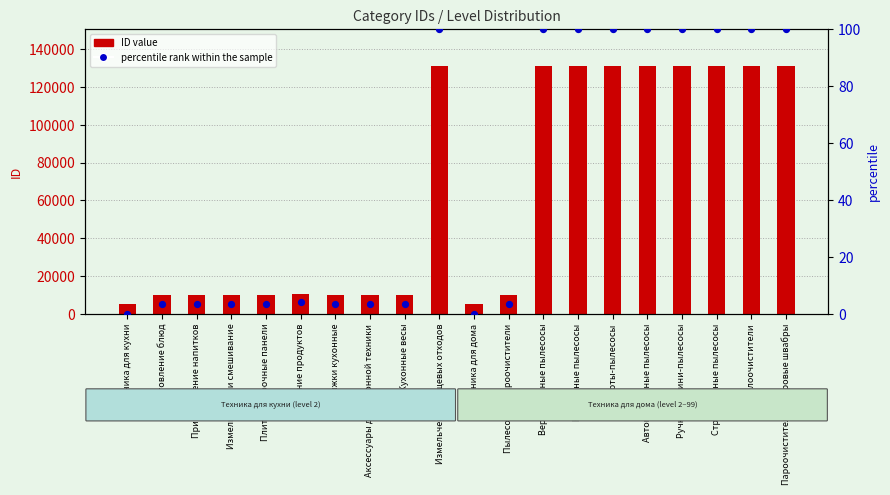

Is the value of percentile rank within the sample at Приготовление напитков greater than the value of ID value at Приготовление блюд?

No